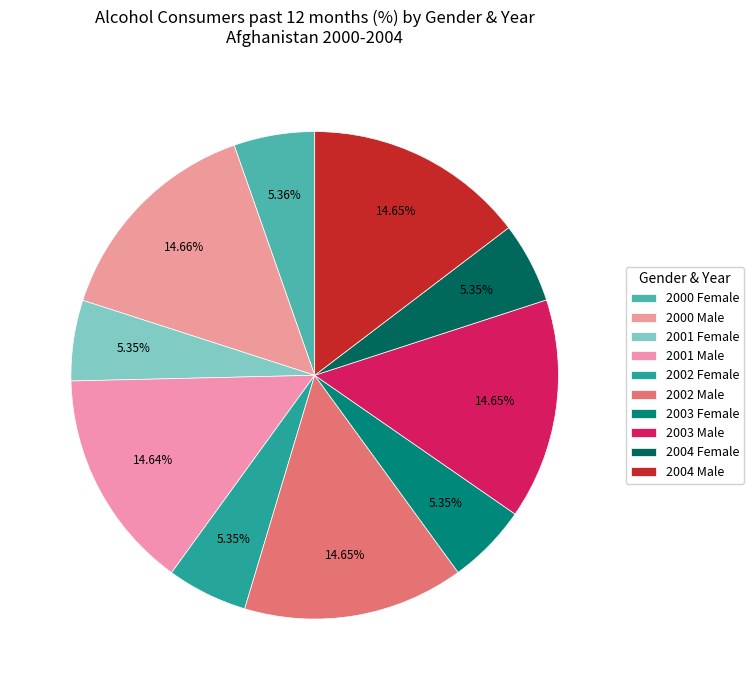

How many slices are in this pie chart?

10